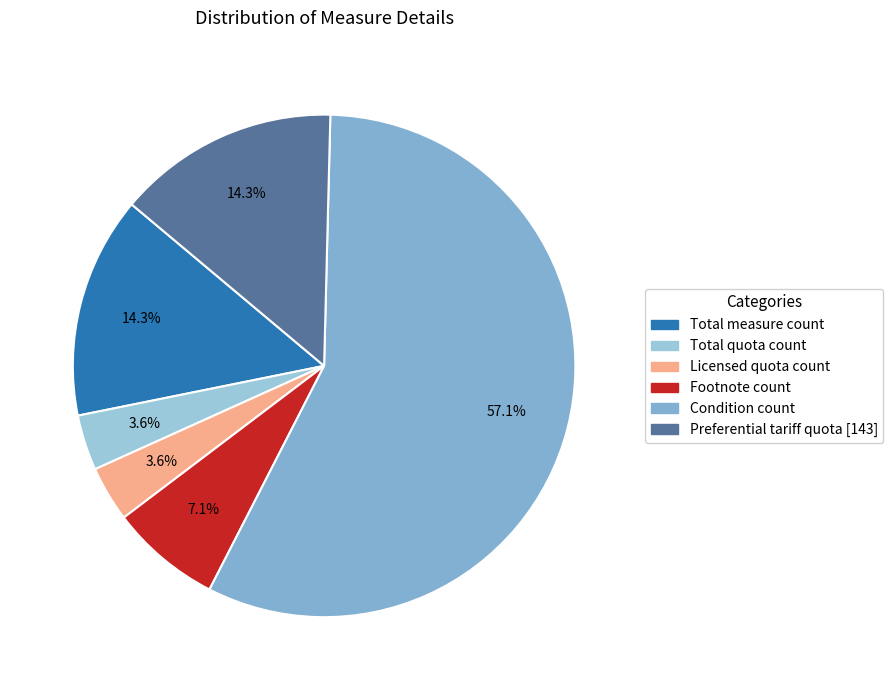

Which slice is the largest?

Condition count